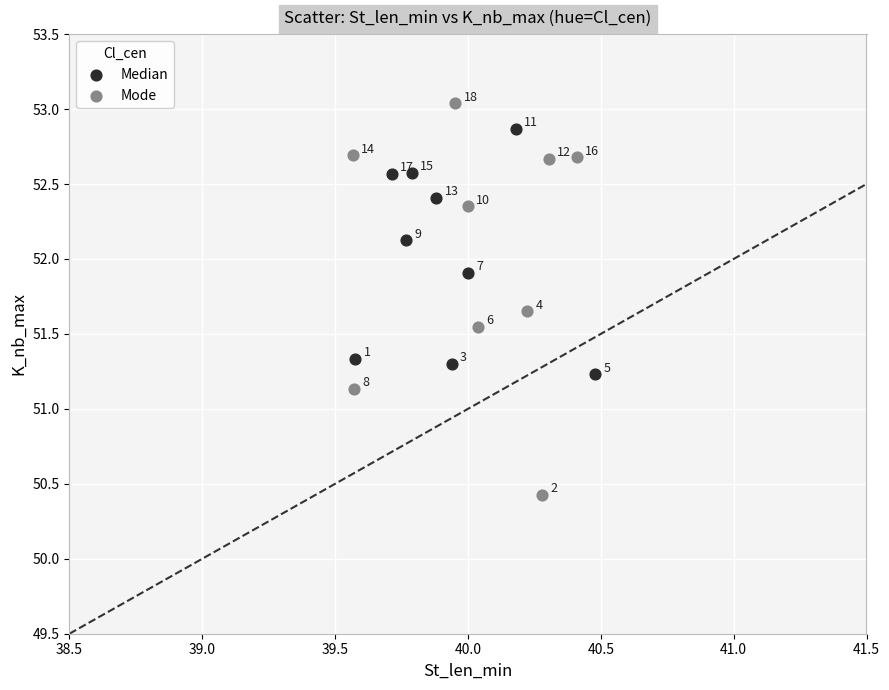

Which series has the widest spread of Y values?

Mode